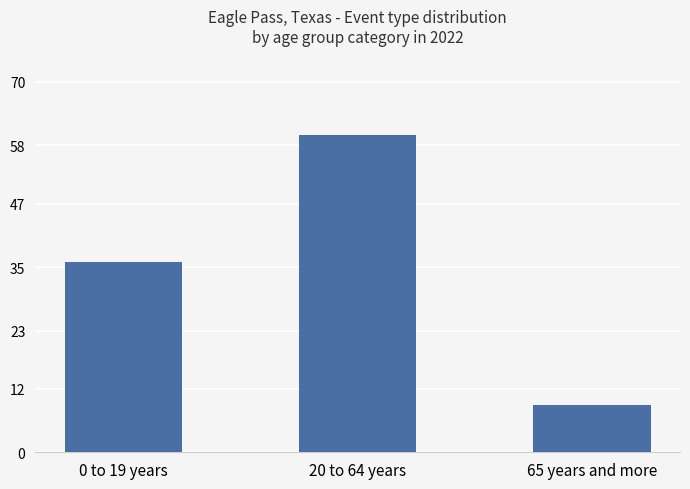

How many categories are shown in the chart?

3